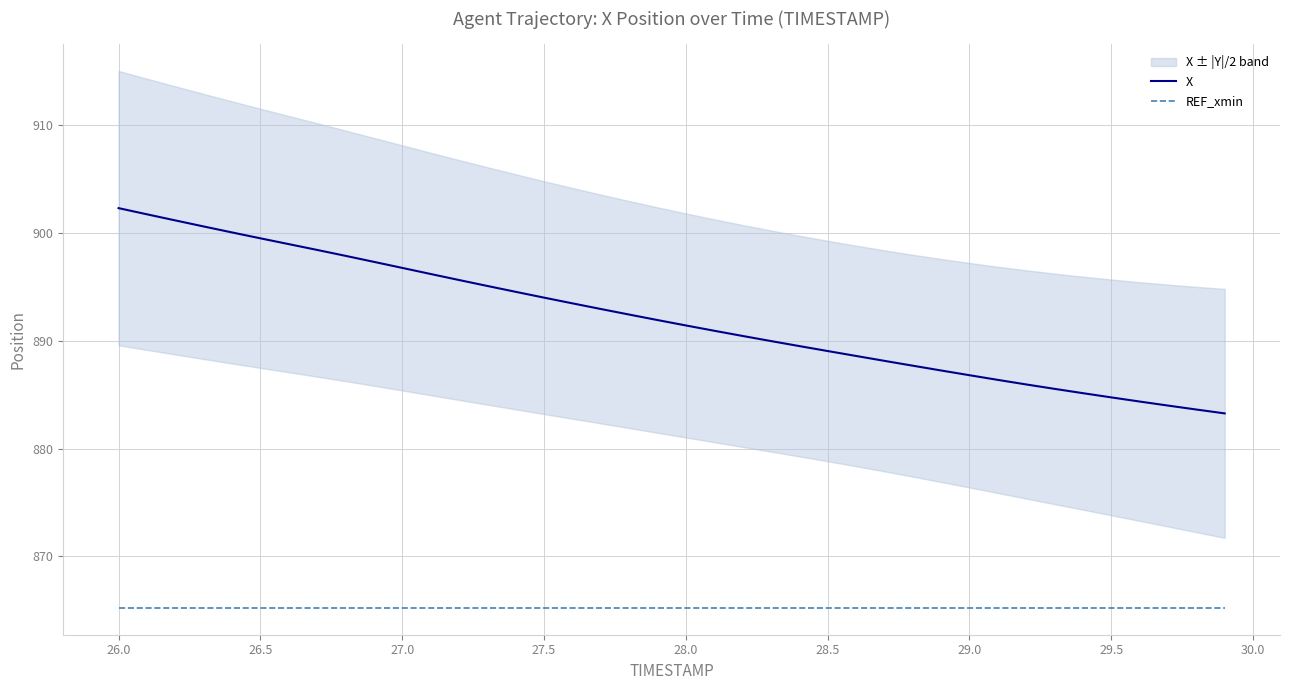

Rank the series at 26.5 from lowest to highest value.

REF_xmin, X